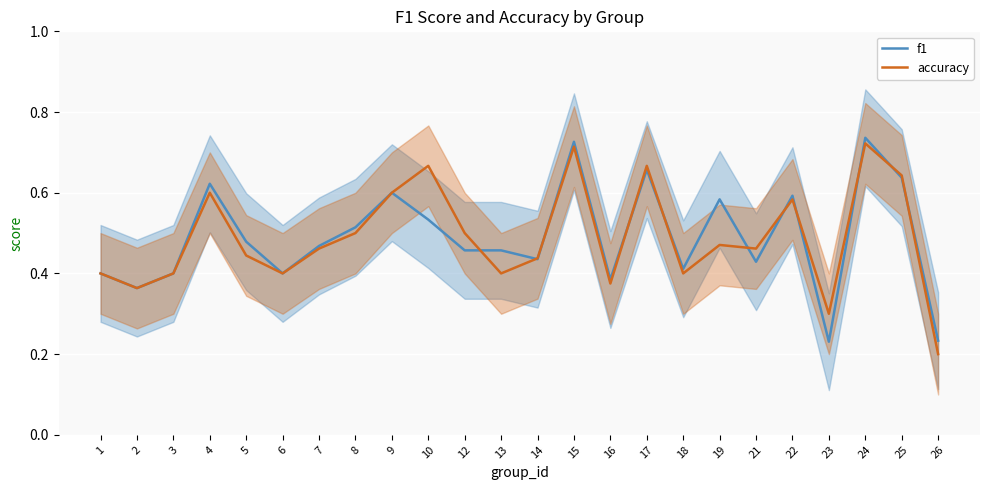

How many times do accuracy and f1 cross each other?

11